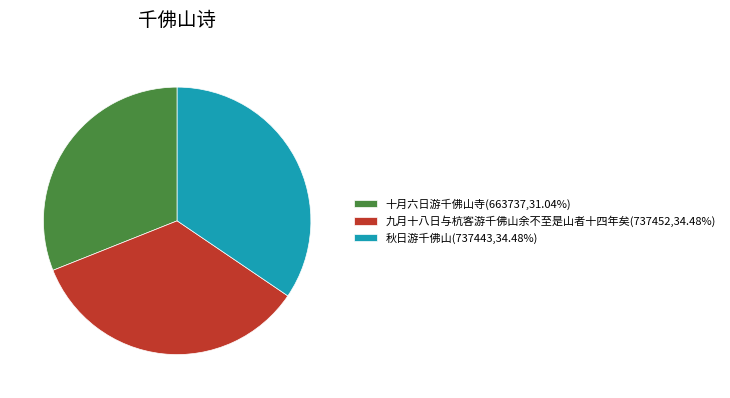

Is the sum of 九月十八日与杭客游千佛山余不至是山者十四年矣(737452,34.48%) and 秋日游千佛山(737443,34.48%) greater than half?

Yes